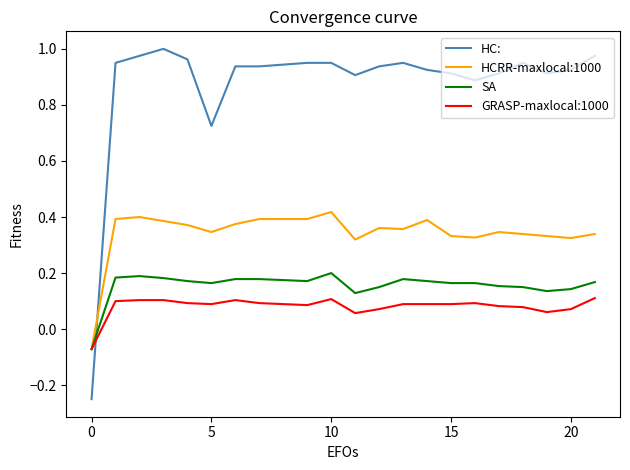

Which series has the widest spread of values?

HC: